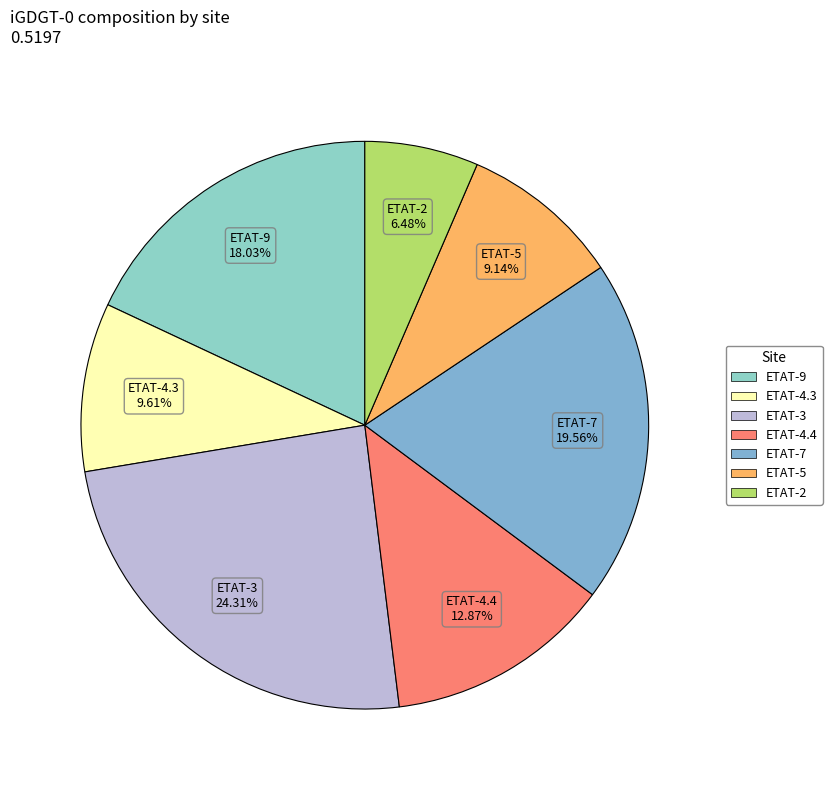

Which slice is the largest?

ETAT-3